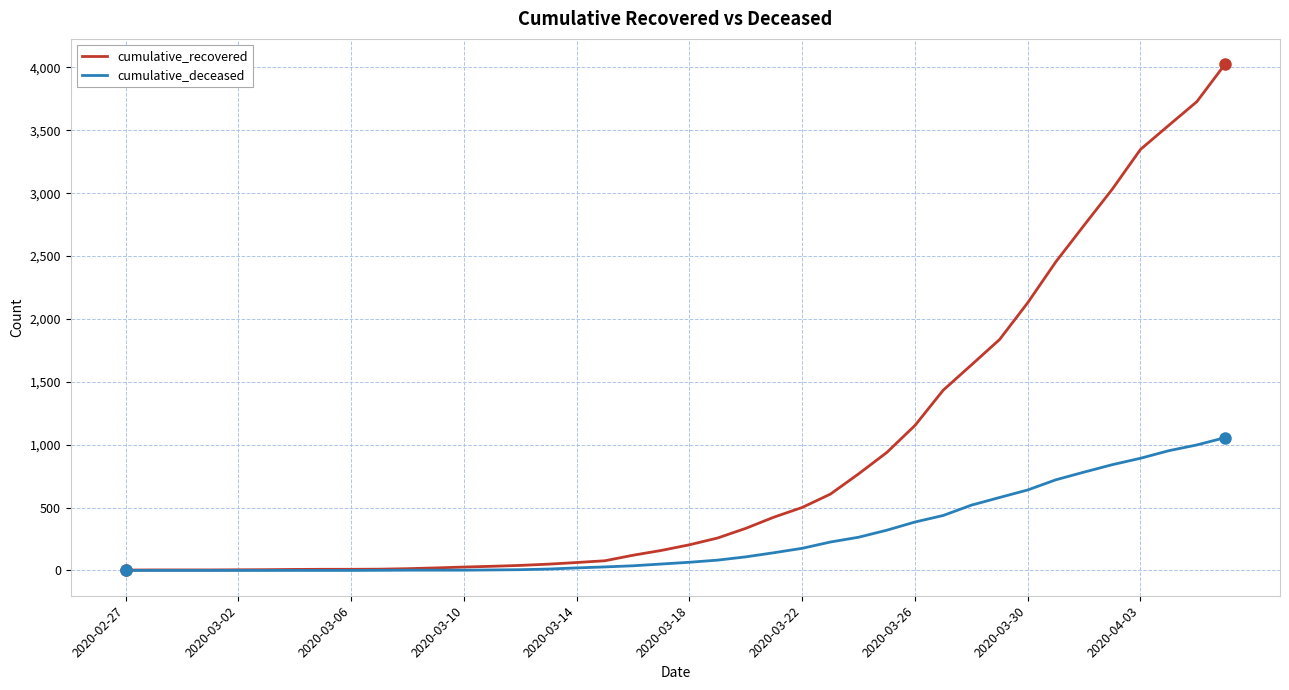

List the series in order of their overall mean, highest first.

cumulative_recovered, cumulative_deceased